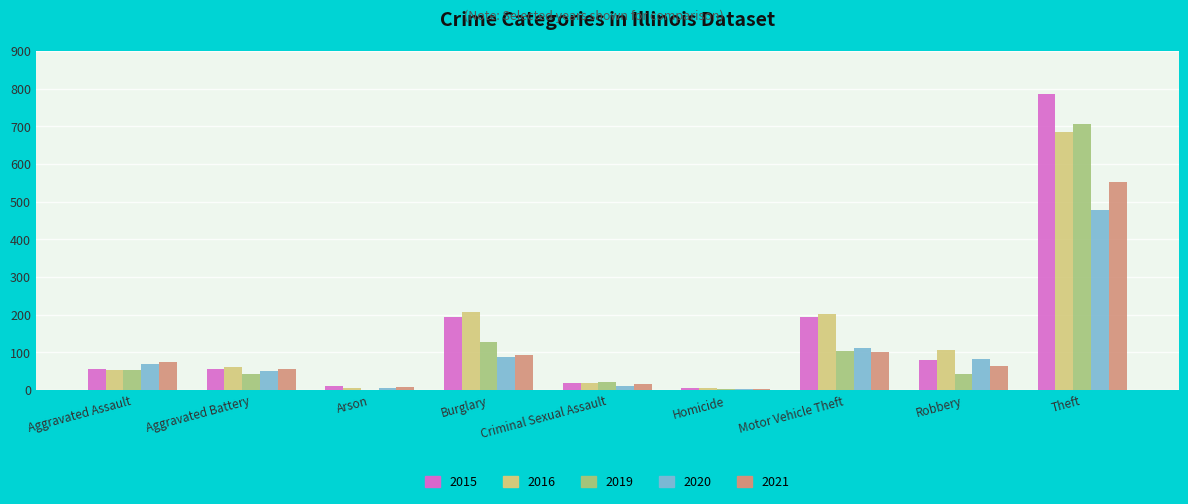

What value does the 2021 series have at Theft, to the nearest 10?

550